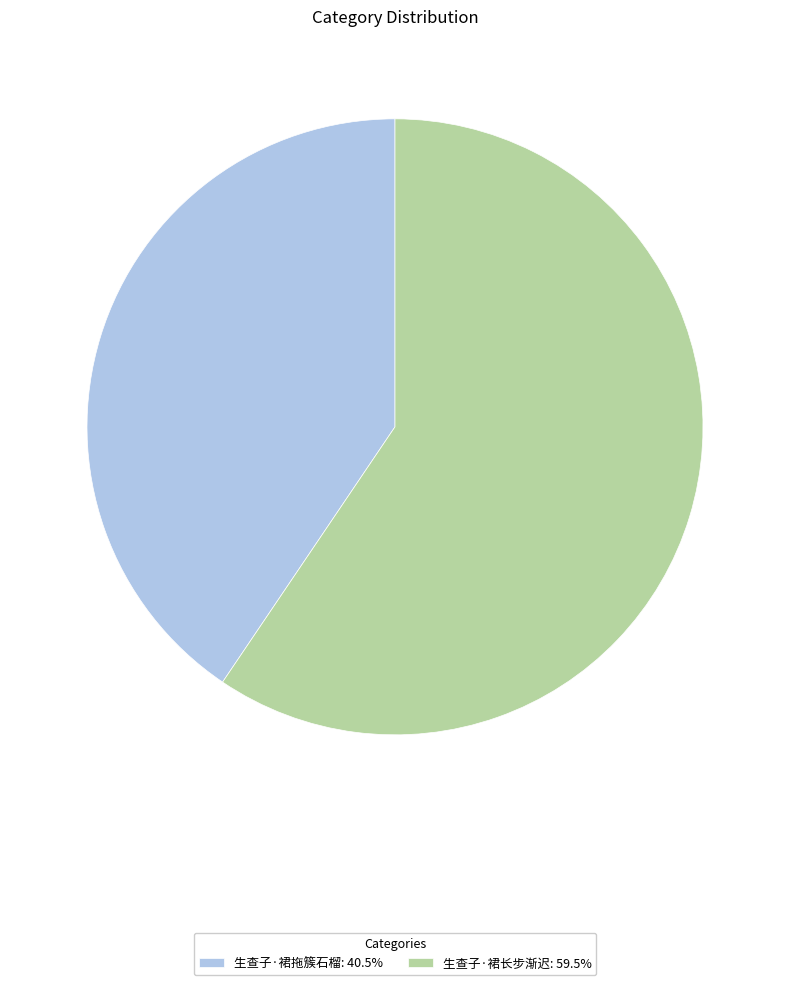

Approximately how many times larger is the value at 生查子·裙拖簇石榴 compared to 生查子·裙长步渐迟?

0.7